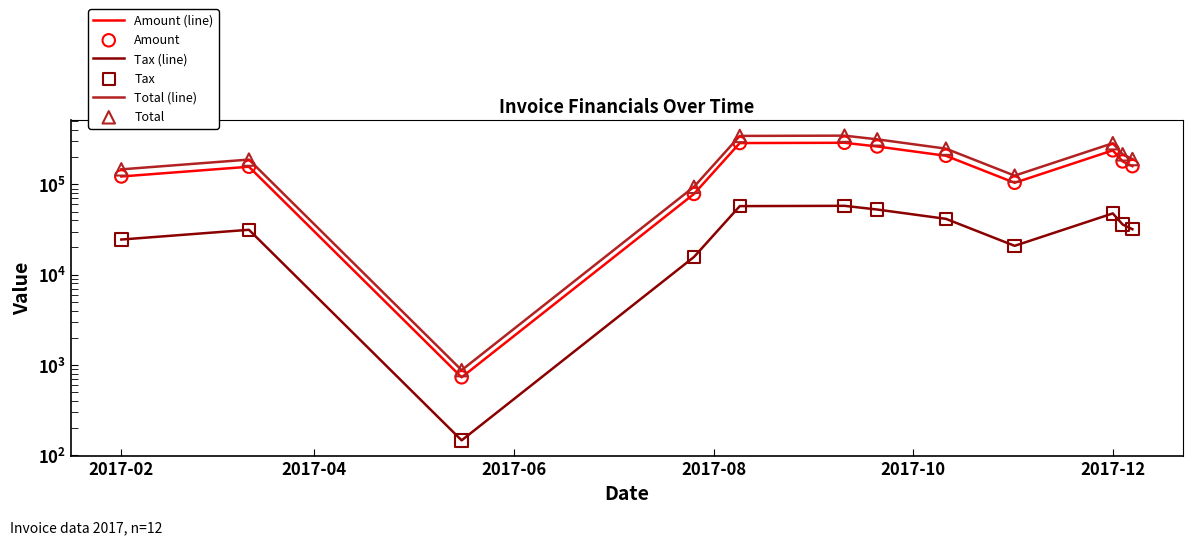

Which series has the largest Y range (max minus min)?

Total (line)